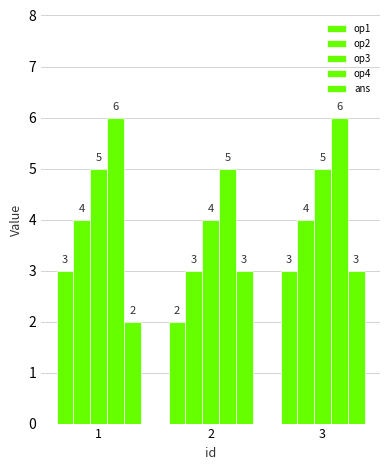

Count the number of categories in the chart.

3